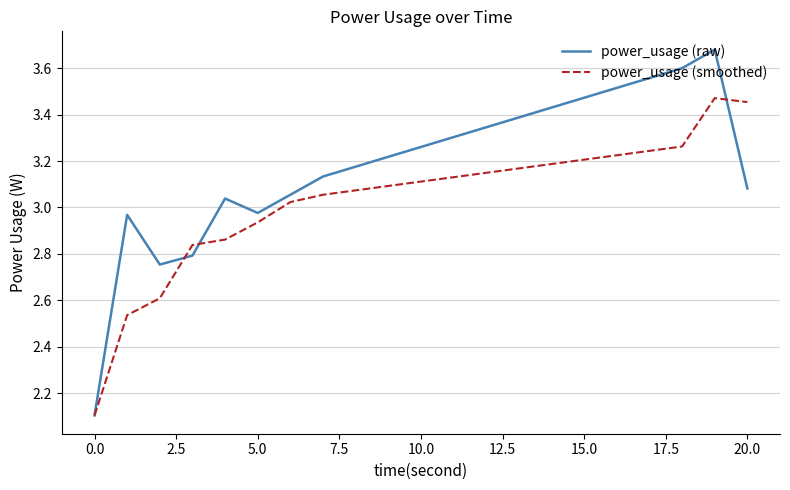

List the series in order of their peak value, lowest first.

power_usage (smoothed), power_usage (raw)